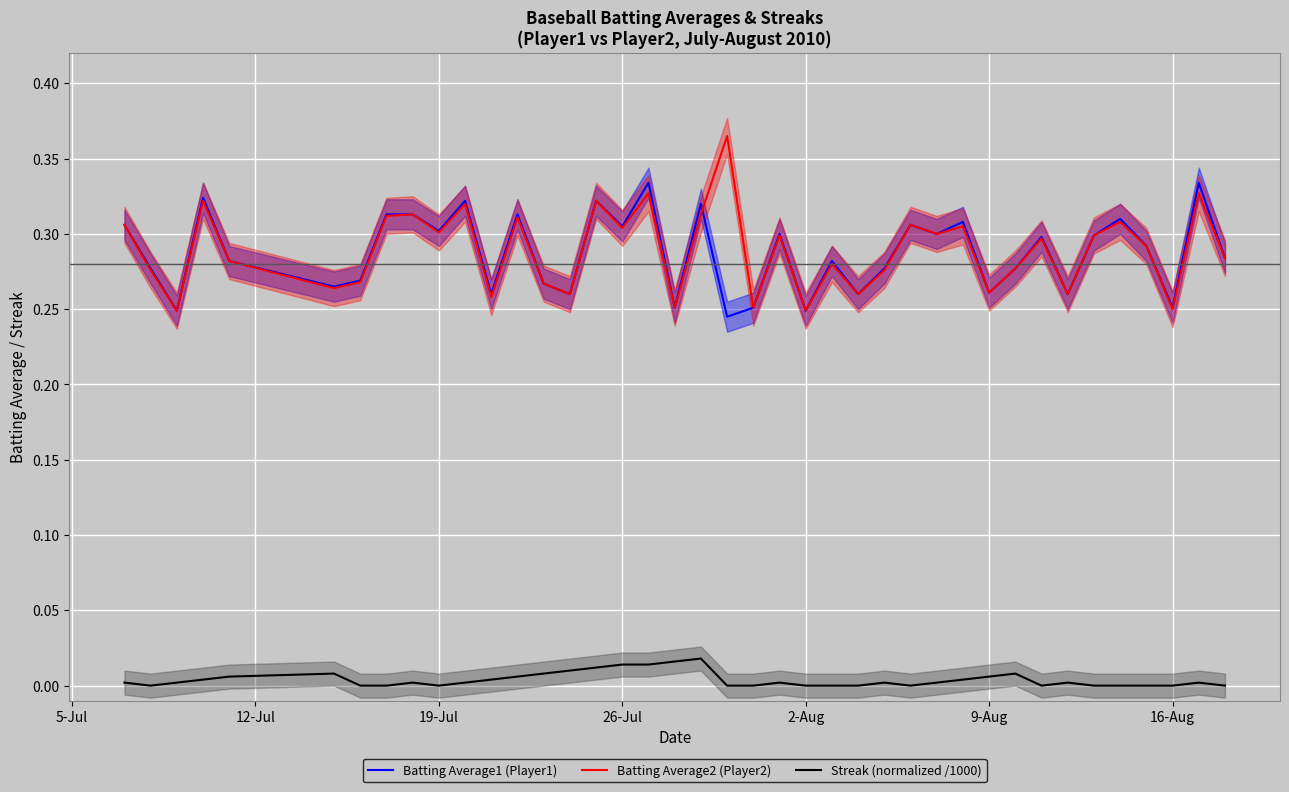

What is the difference between the maximum and minimum values in the Batting Average2 (Player2) series?

0.1